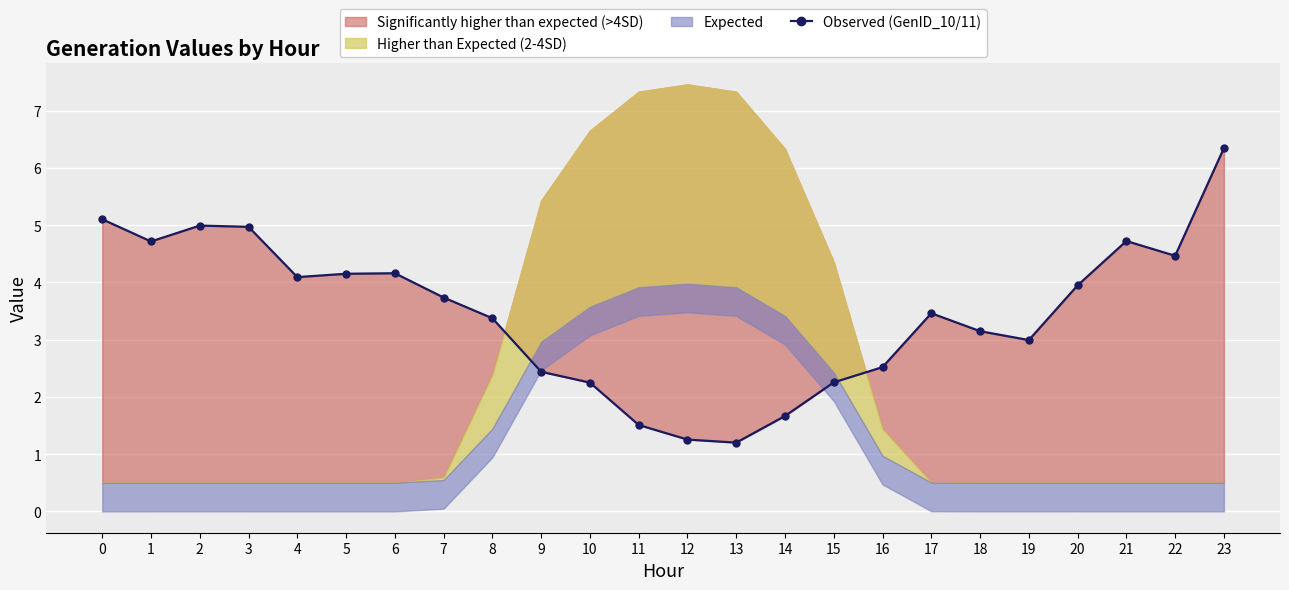

Which category has the lowest value across all series?

13